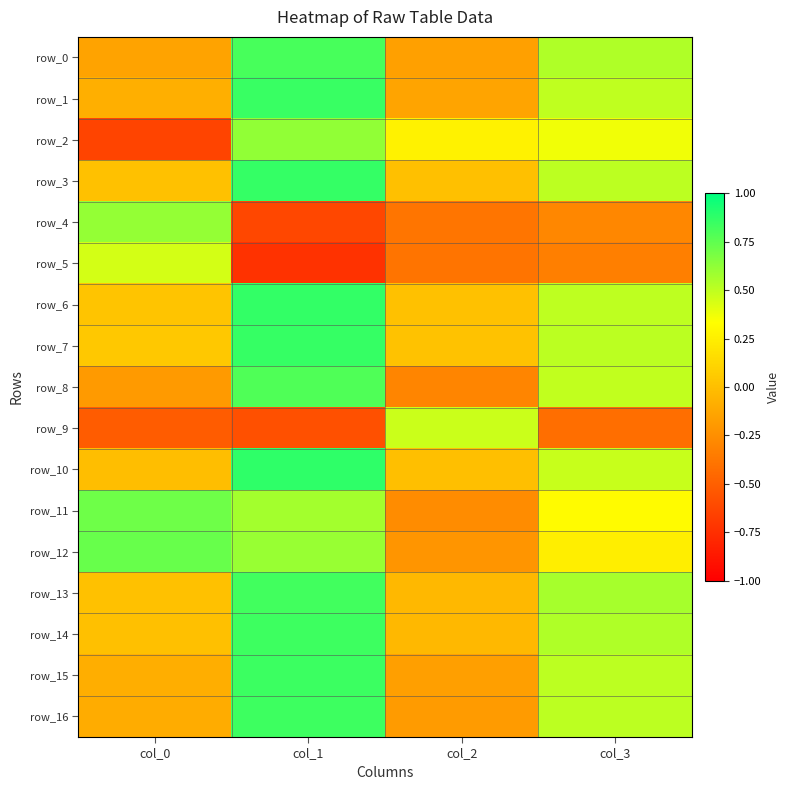

The value of row_10 at col_0 is -0.0. True or false?

True